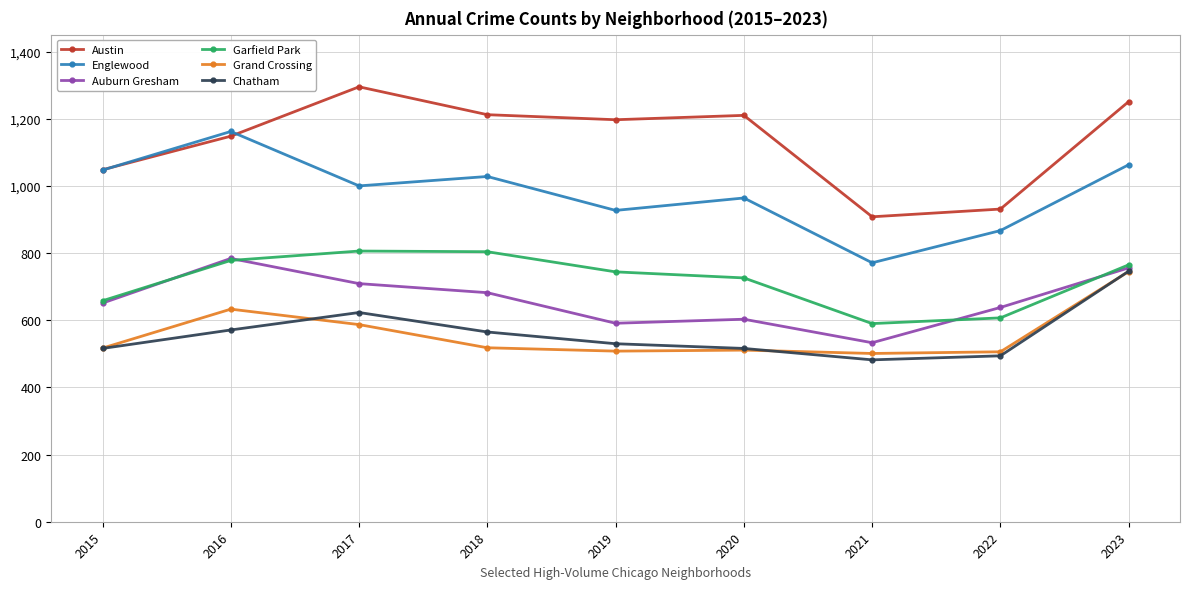

Is the value of Garfield Park at 2018 greater than the value of Englewood at 2017?

No